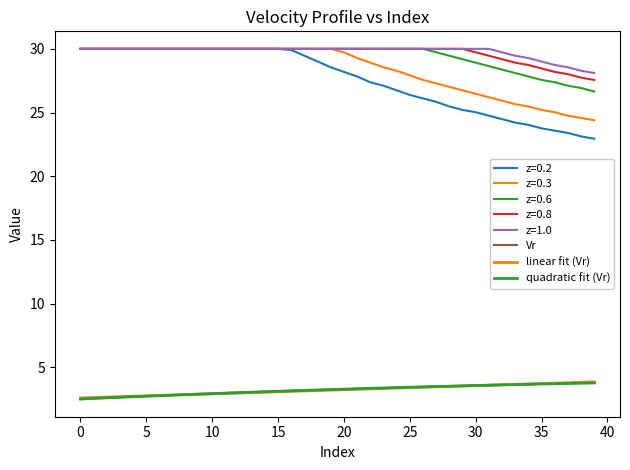

How many lines are shown in the chart?

8